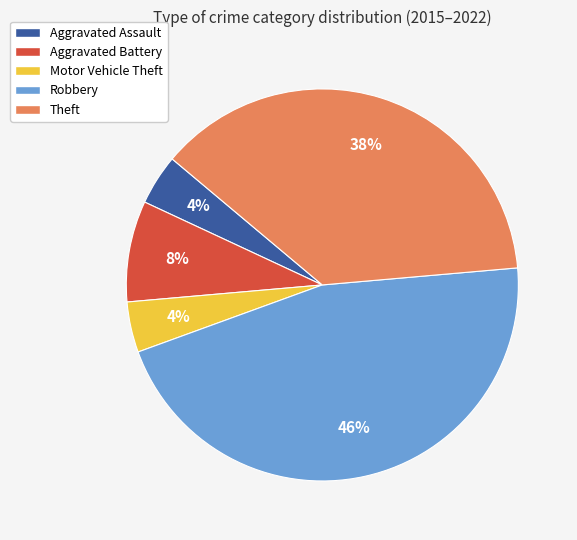

Combined, do Theft and Aggravated Assault account for over 50%?

No